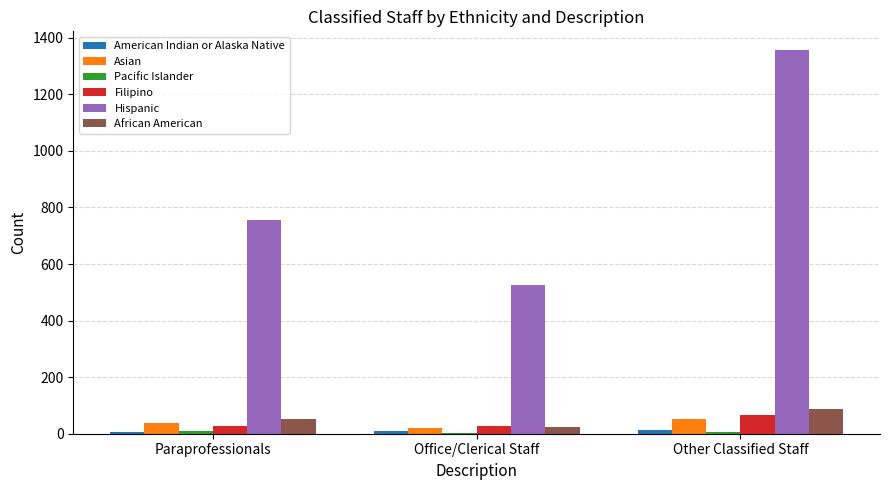

What is the average value of the Asian series?

37.0